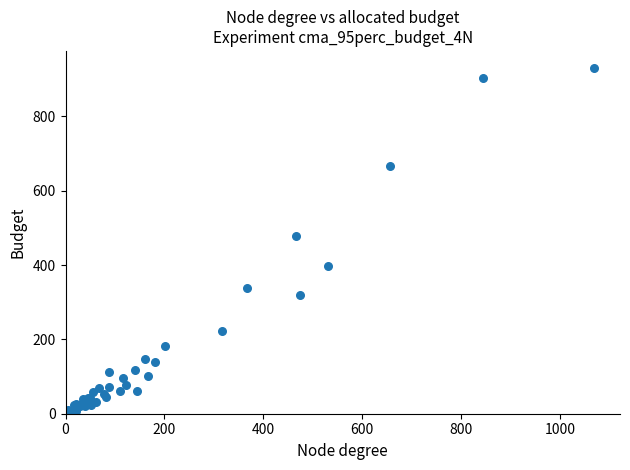

What Y value in the scatter plot is closest to 466?

478